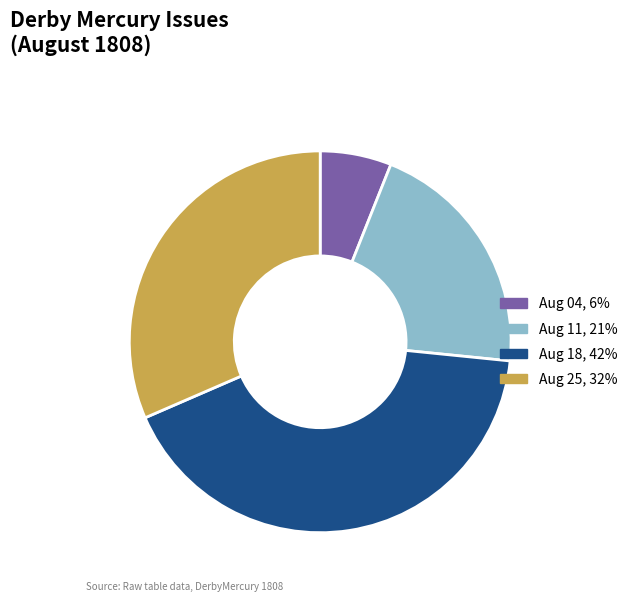

Is there any slice that represents more than half of the pie?

No